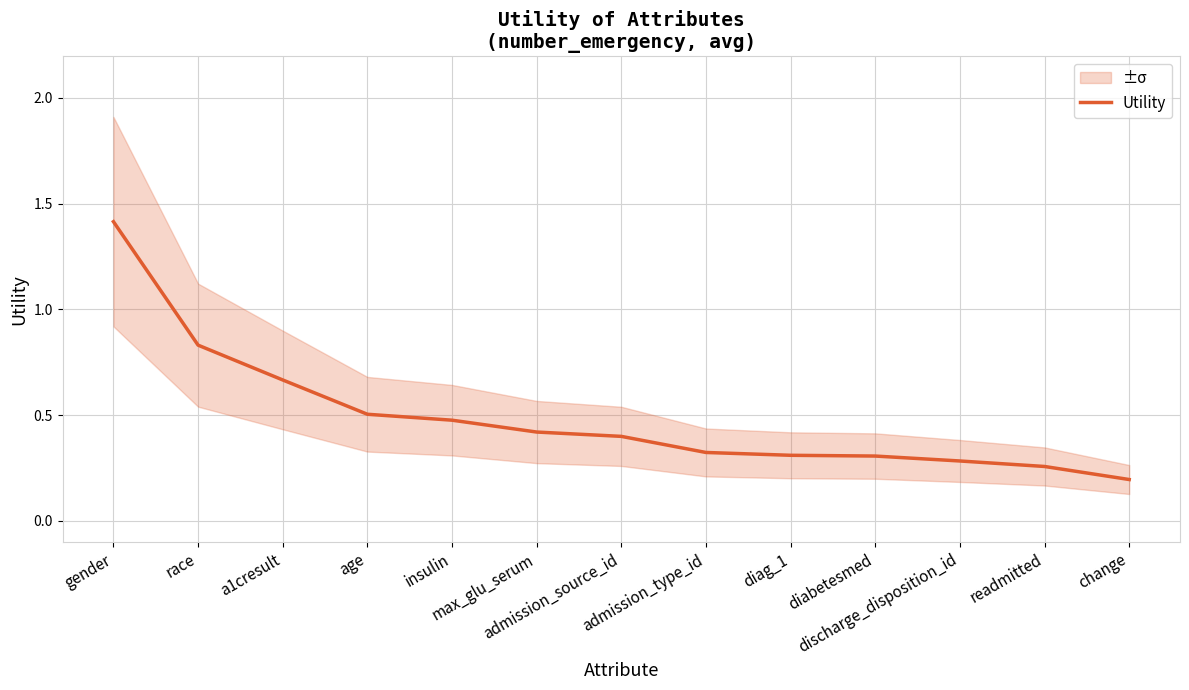

What is the minimum value shown in the chart?

0.2